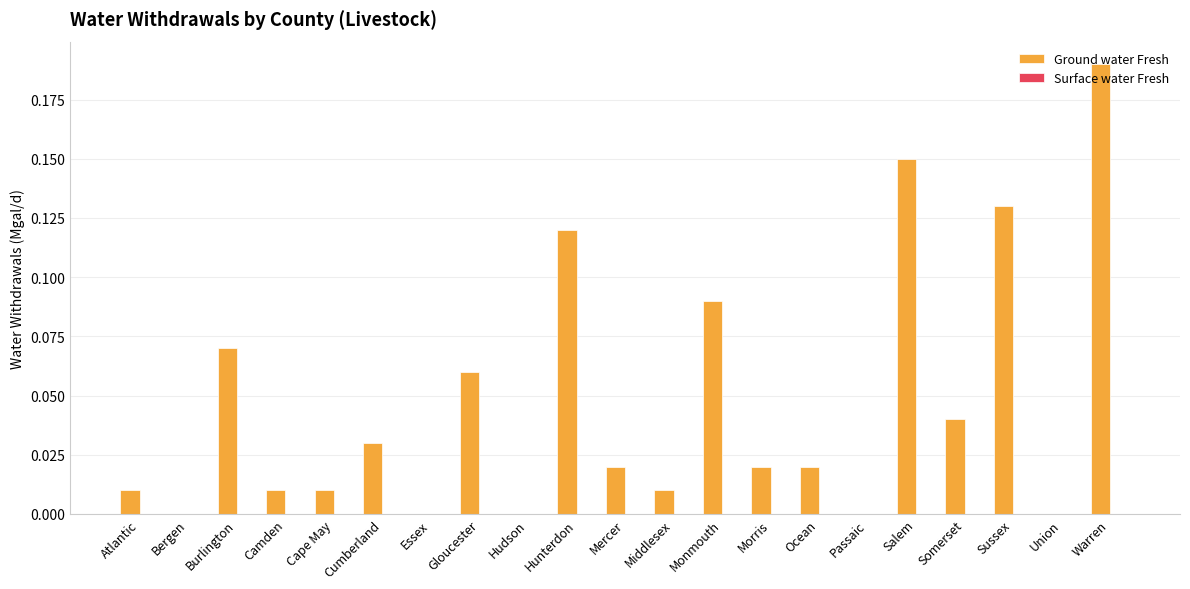

What is the sum of all values?

1.0